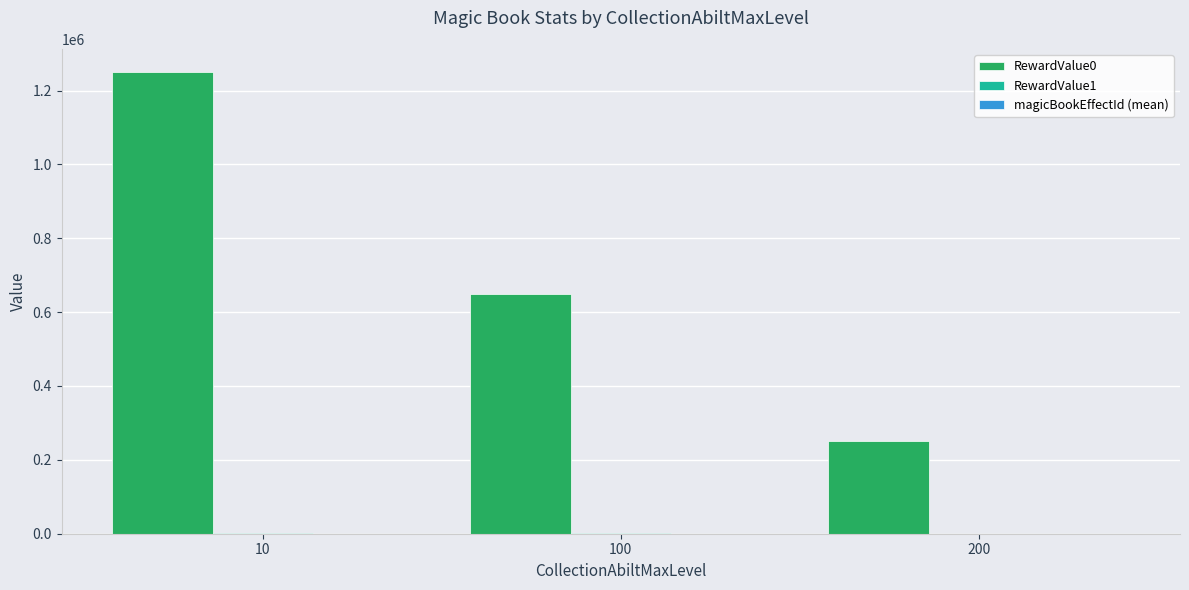

What is the total value across all series at 100?

650658.0